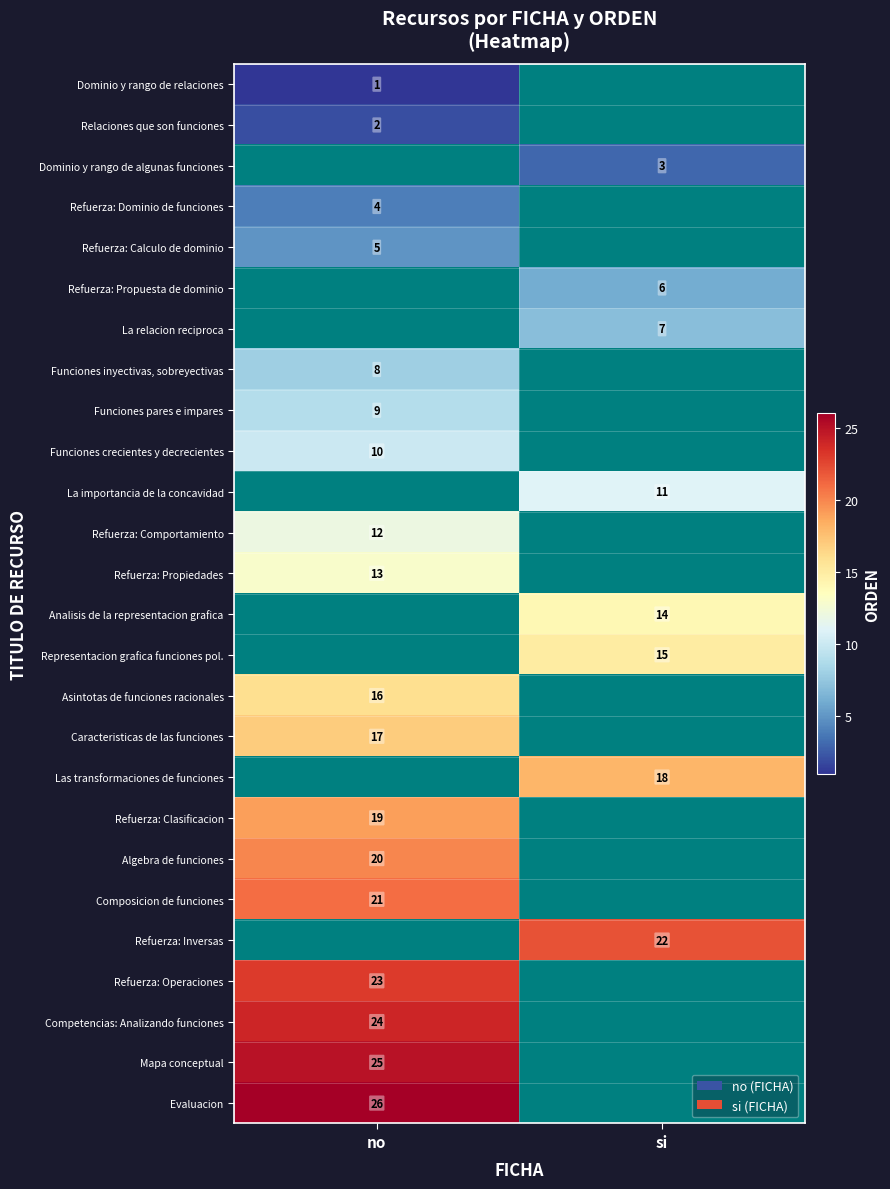

The Evaluacion series shows 26 at no. True or false?

True